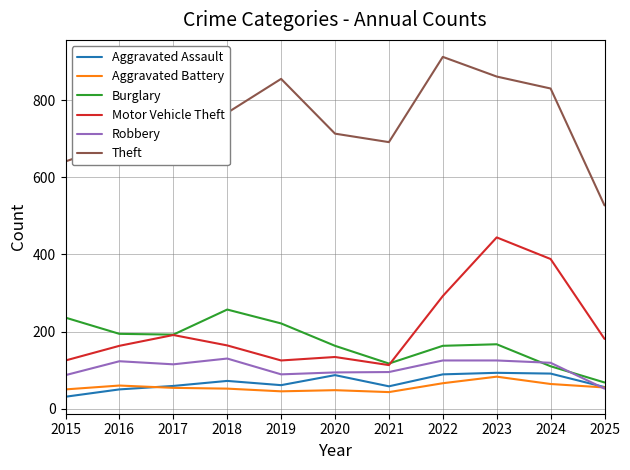

At 2024, list the series in order from largest to smallest.

Theft, Motor Vehicle Theft, Robbery, Burglary, Aggravated Assault, Aggravated Battery